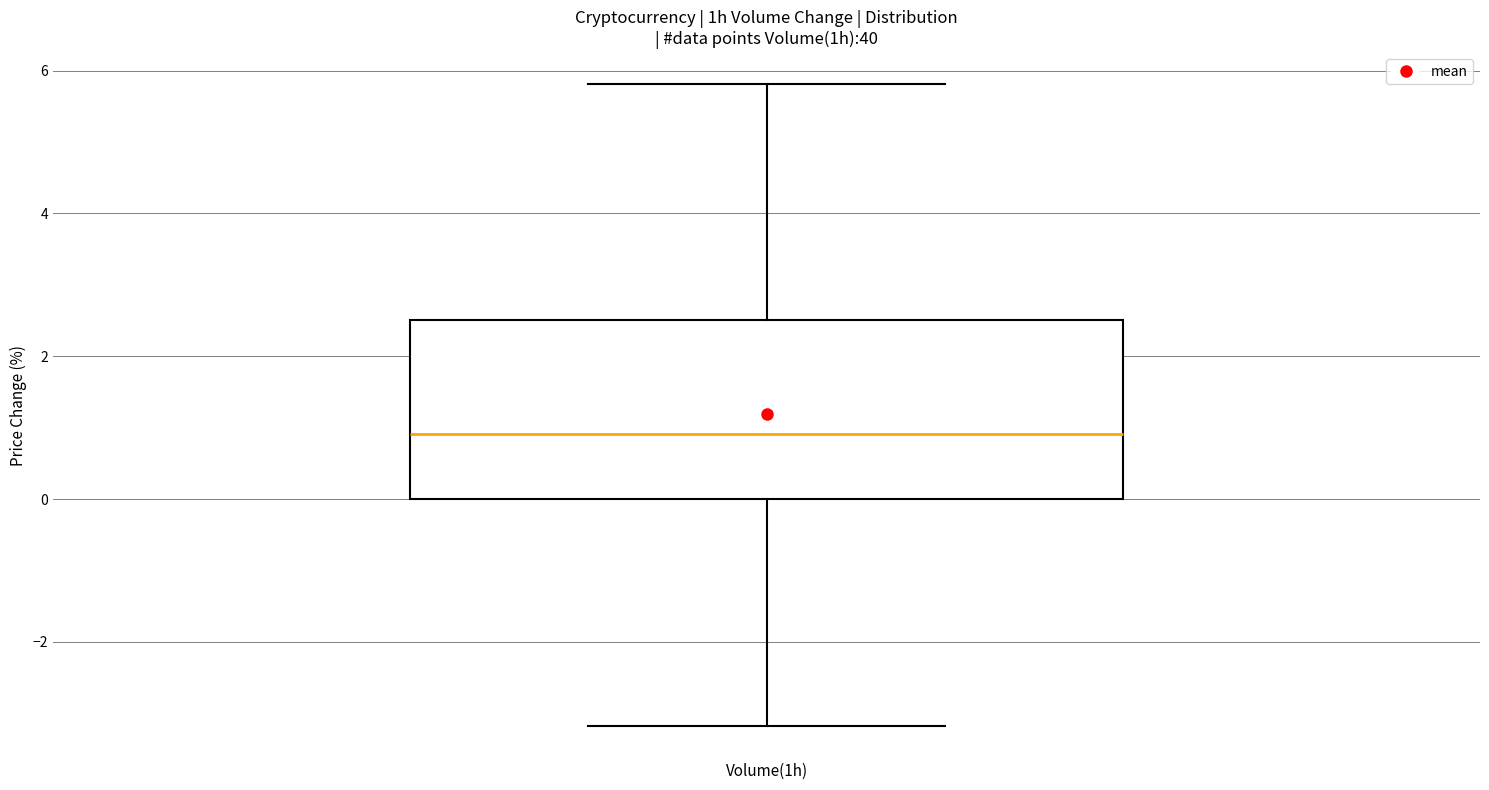

Transcribe this box plot: give where the median line is, the range the box spans, and where the two whiskers end, as read against the y-axis. The values are not printed on the chart, so give them approximately, as read against the axis.

median 1.0, box 0.0 to 2.6, whiskers -3.2 to 5.8